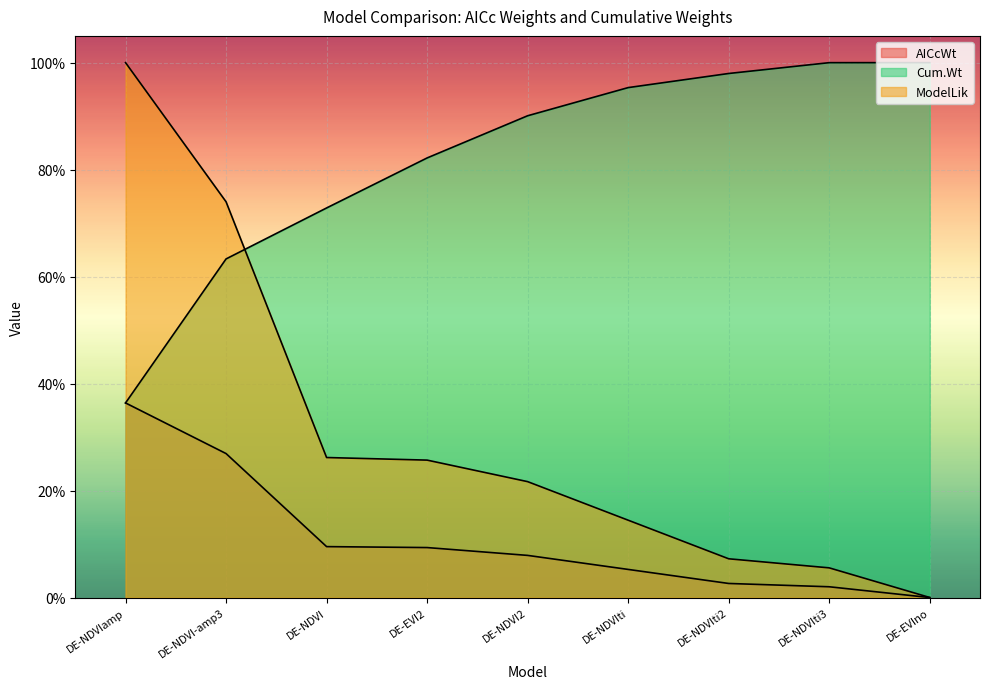

True or false: Cum.Wt has a value of 1.0 at DE-NDVIti3.

True